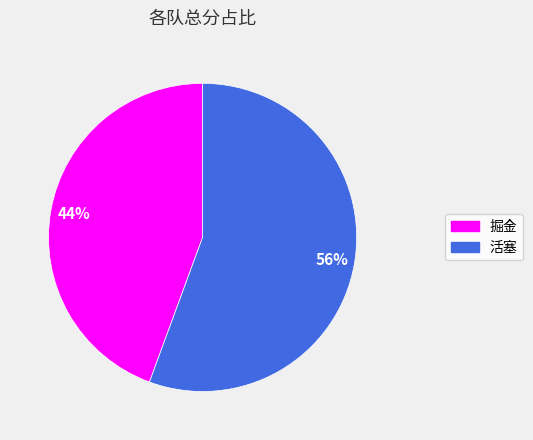

Which category has the smallest portion of the pie?

掘金